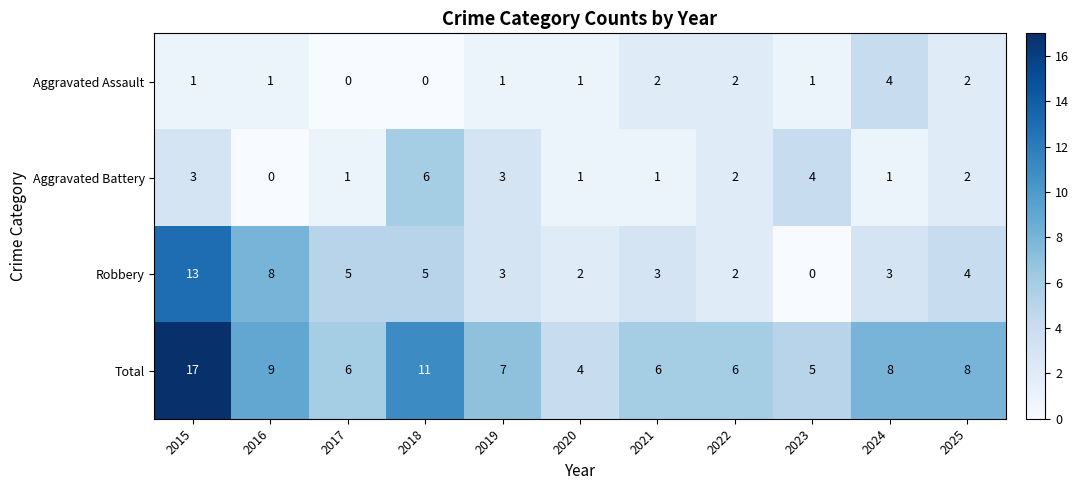

Rank the series at 2015 from highest to lowest value.

Total, Robbery, Aggravated Battery, Aggravated Assault